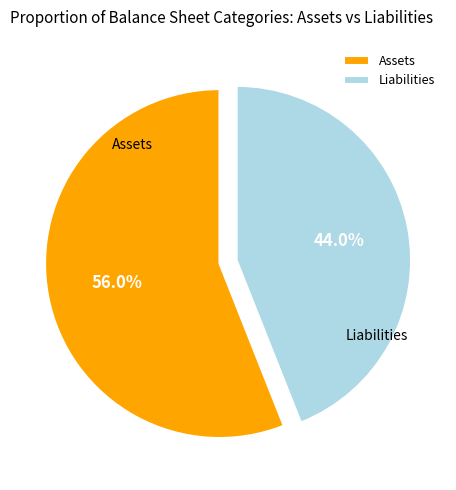

Count the number of slices in the pie.

2